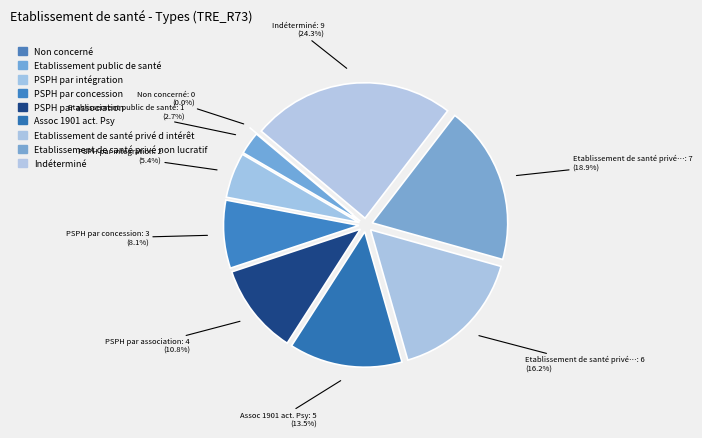

Count the number of slices in the pie.

9